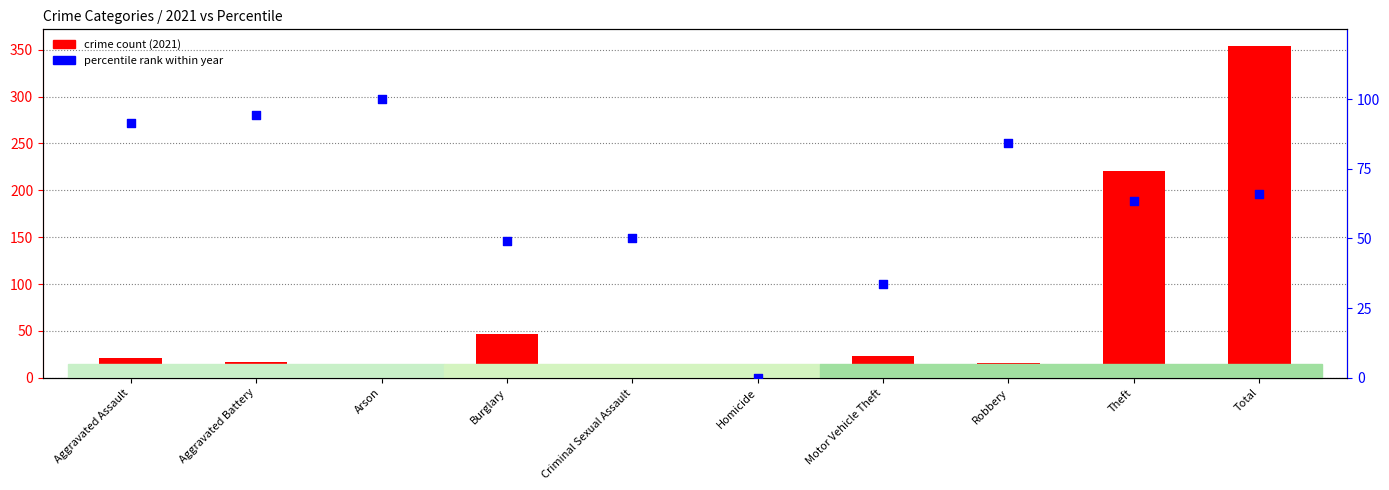

Is the value of crime count (2021) at Burglary greater than the value of percentile rank within year at Motor Vehicle Theft?

Yes